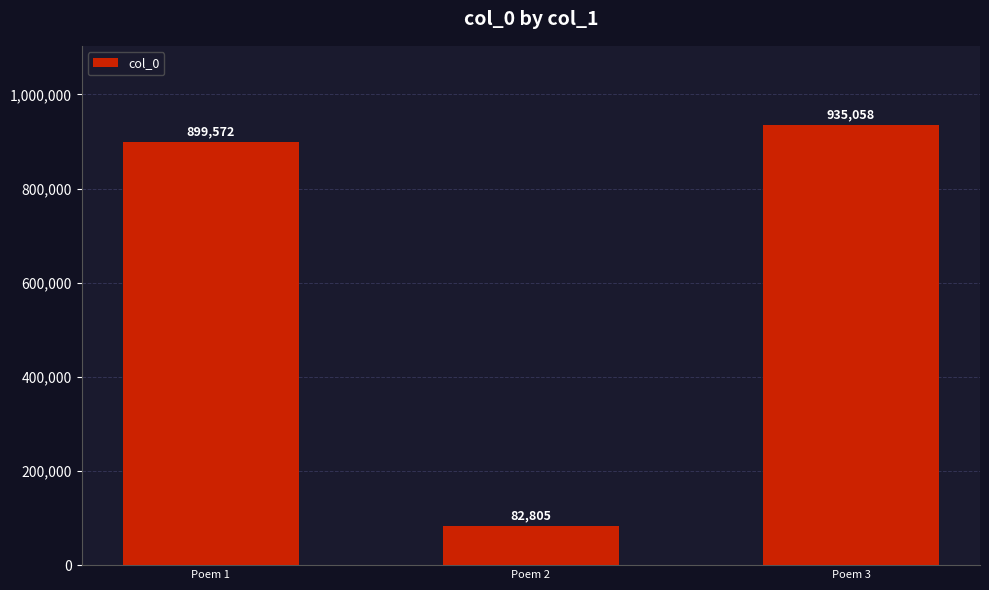

Is it true that the value at Poem 1 is 1218673?

False